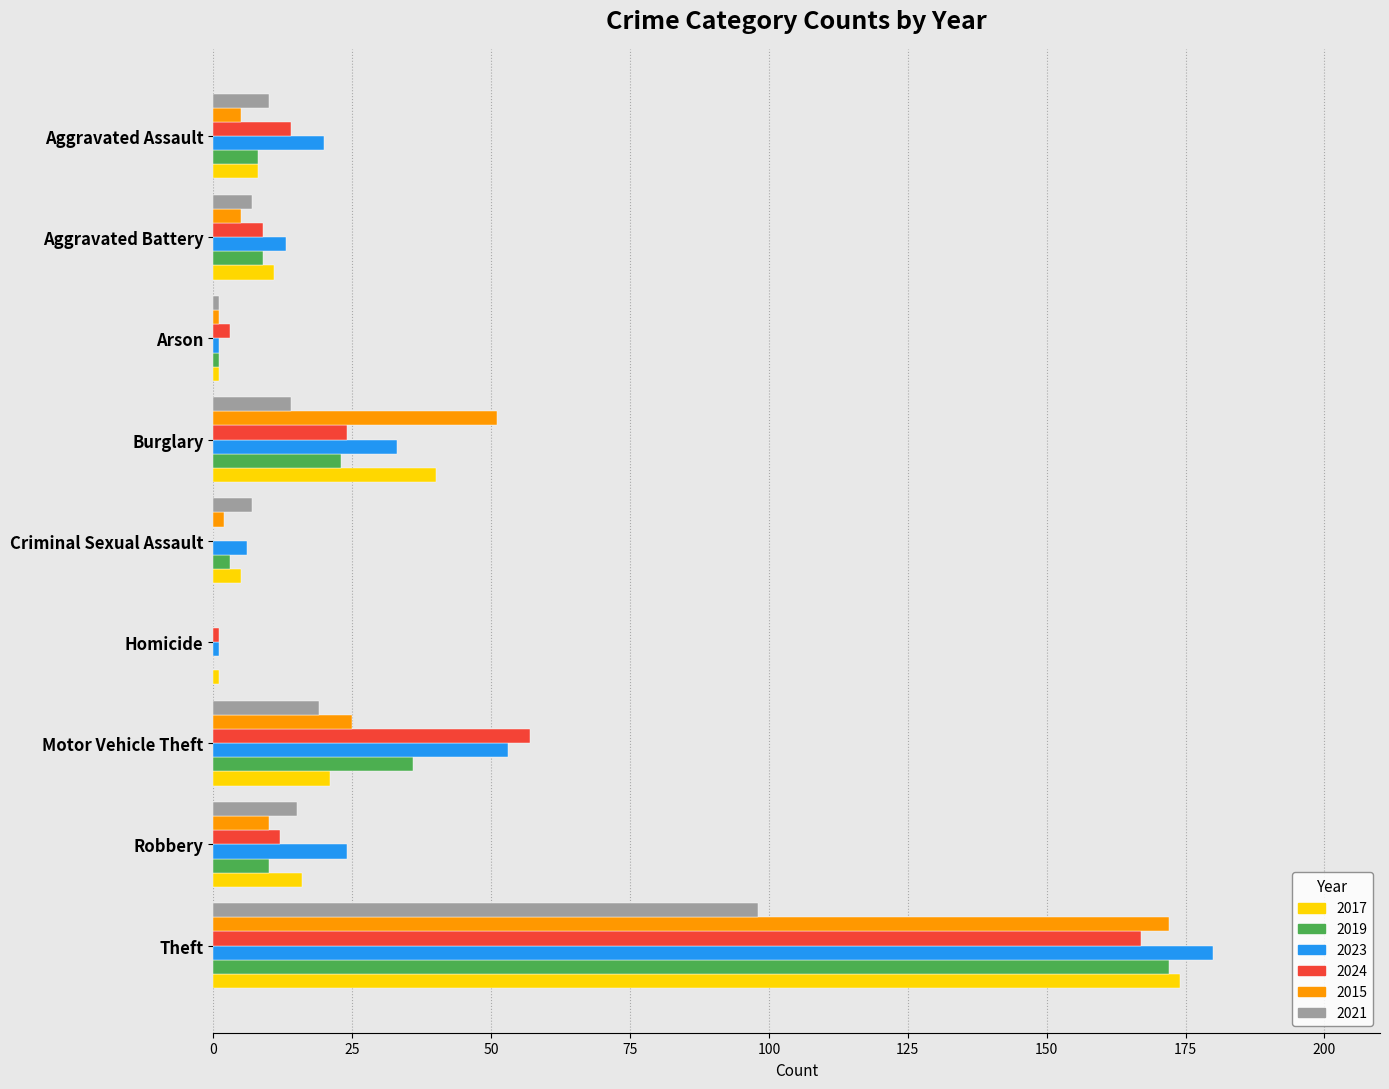

At which category is the sum across all series the highest?

Theft